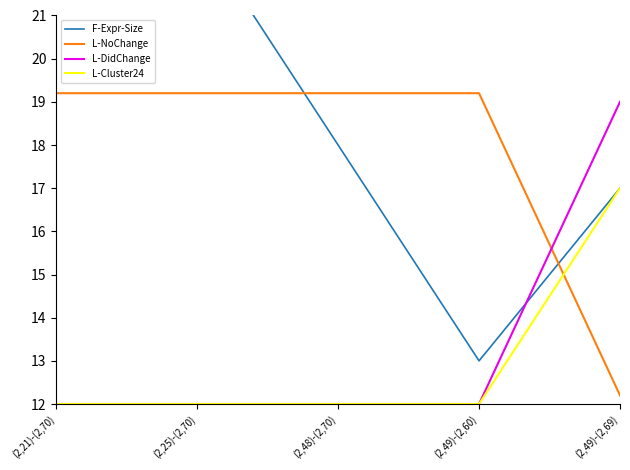

What is the label of the 1st point from the right?

(2,49)-(2,69)